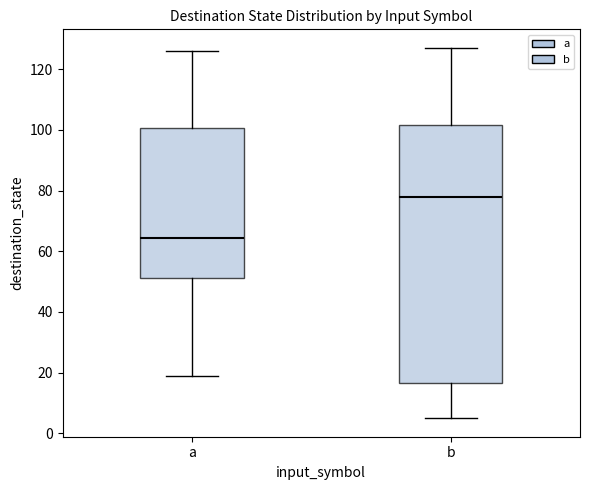

Which box has the lowest median line?

a